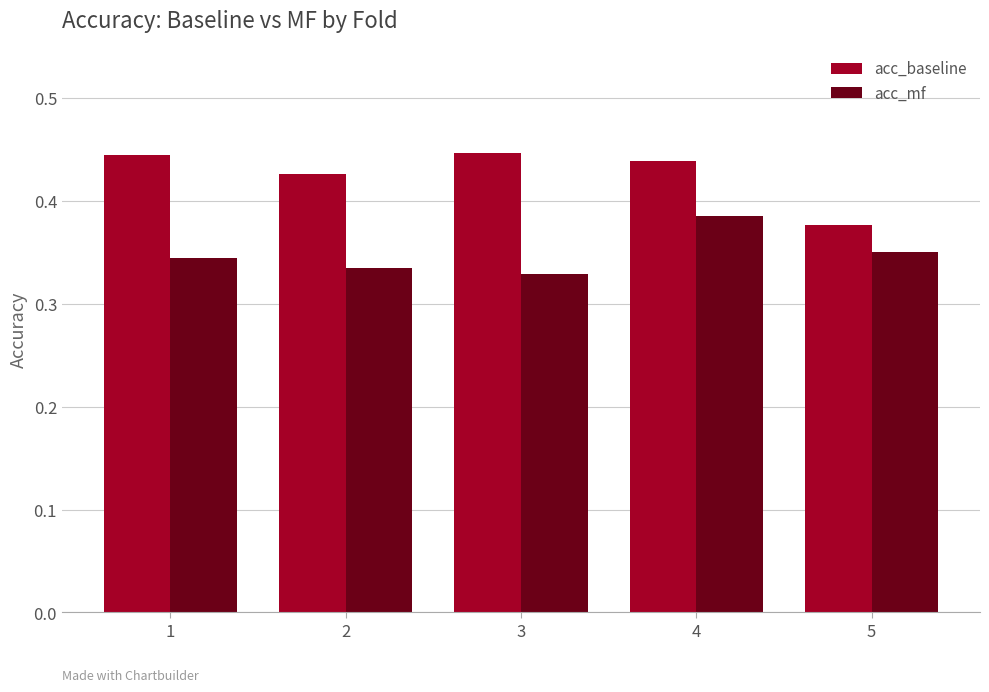

What are all the series names shown in the legend?

acc_baseline, acc_mf